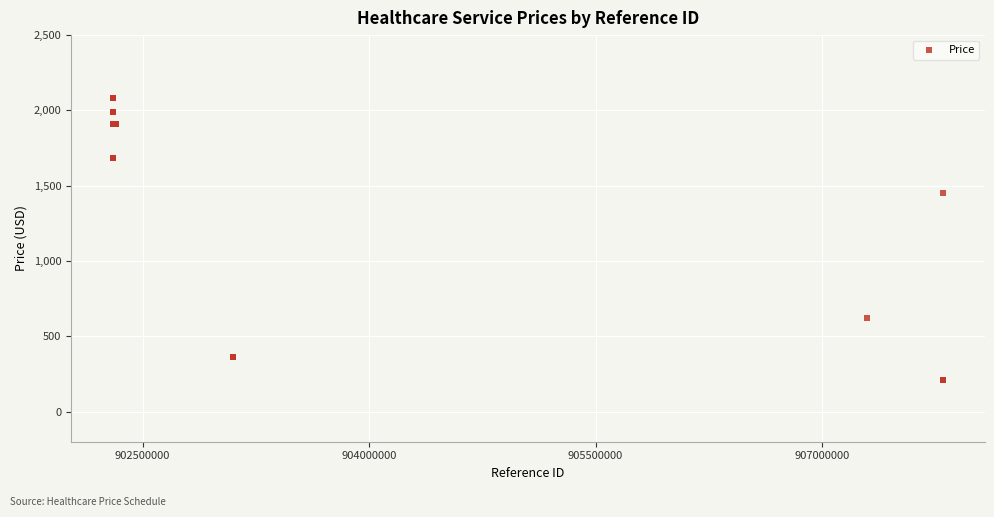

What Y value in the scatter plot is closest to 1145?

1452